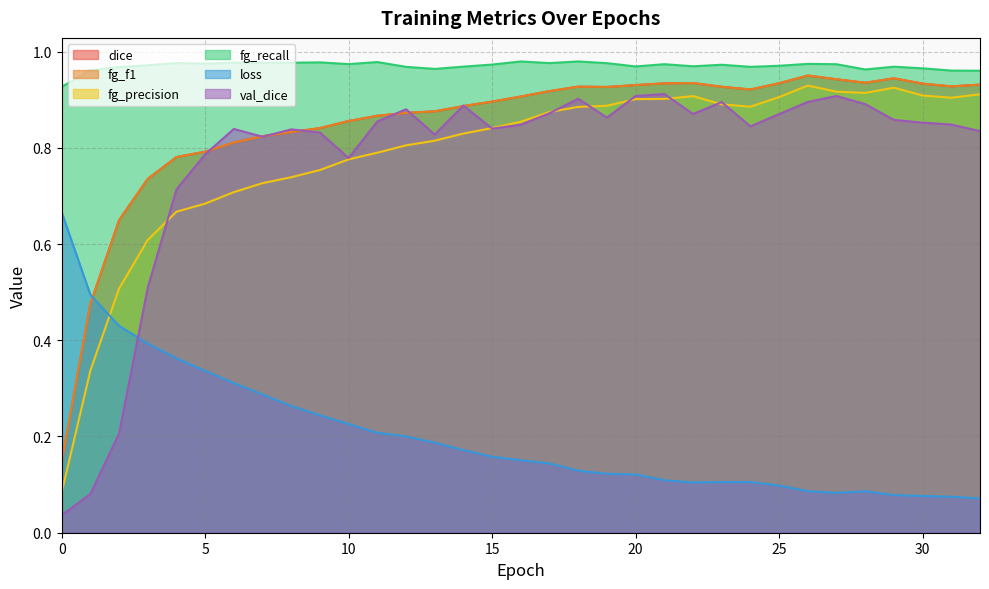

What are all the series names shown in the legend?

dice, fg_f1, fg_precision, fg_recall, loss, val_dice